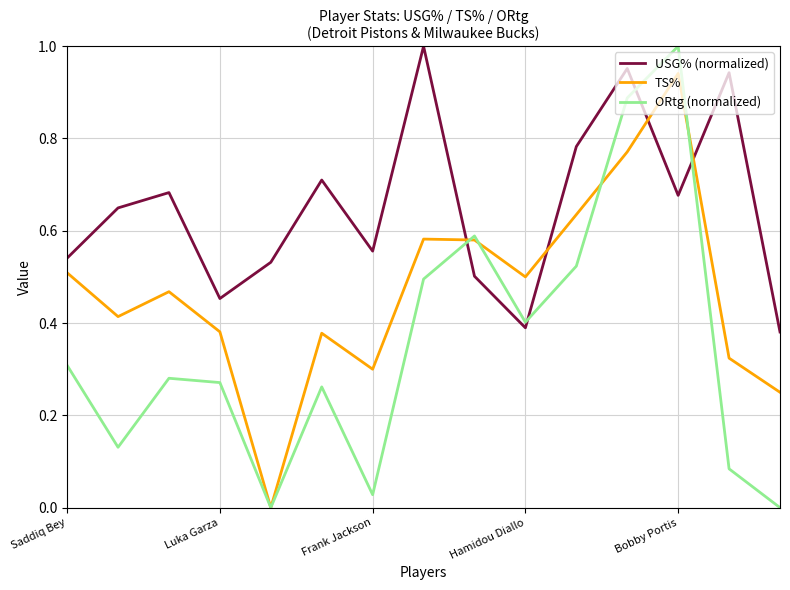

Which series has the largest range (max minus min)?

ORtg (normalized)